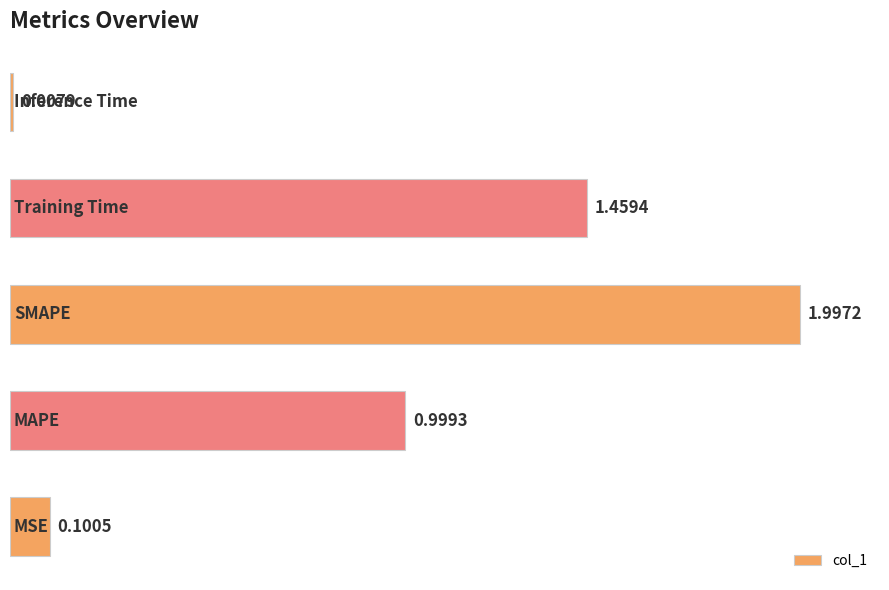

What is the difference between the maximum and second lowest values?

1.9